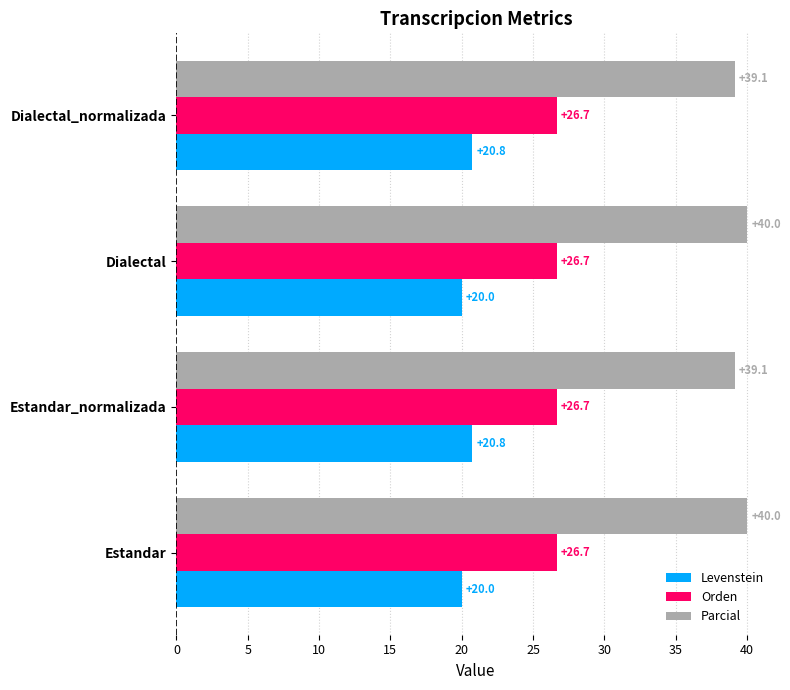

What is the maximum value shown in the chart?

40.0